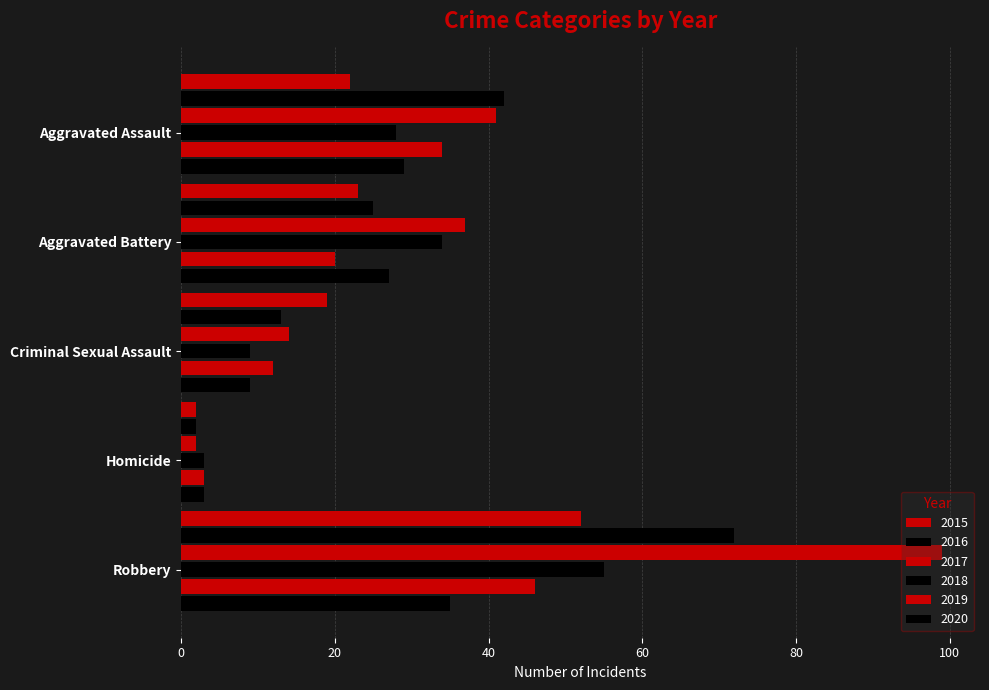

Reading right to left, list all the values displayed in this chart.

2015: 52	2	19	23	22
2016: 72	2	13	25	42
2017: 99	2	14	37	41
2018: 55	3	9	34	28
2019: 46	3	12	20	34
2020: 35	3	9	27	29